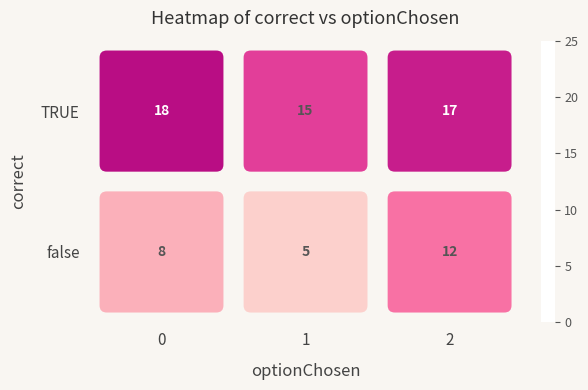

What is the minimum value for TRUE?

15